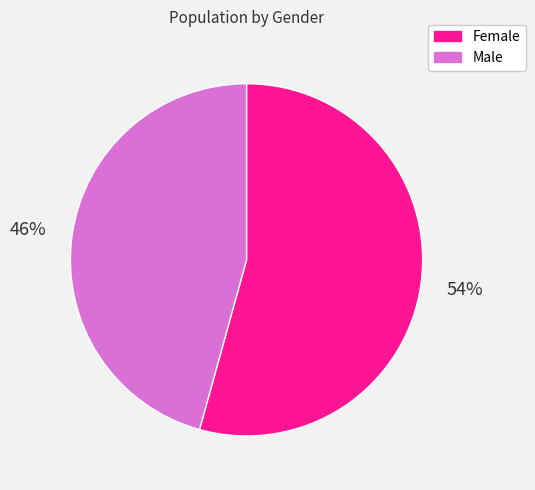

Which category accounts for the majority?

Female